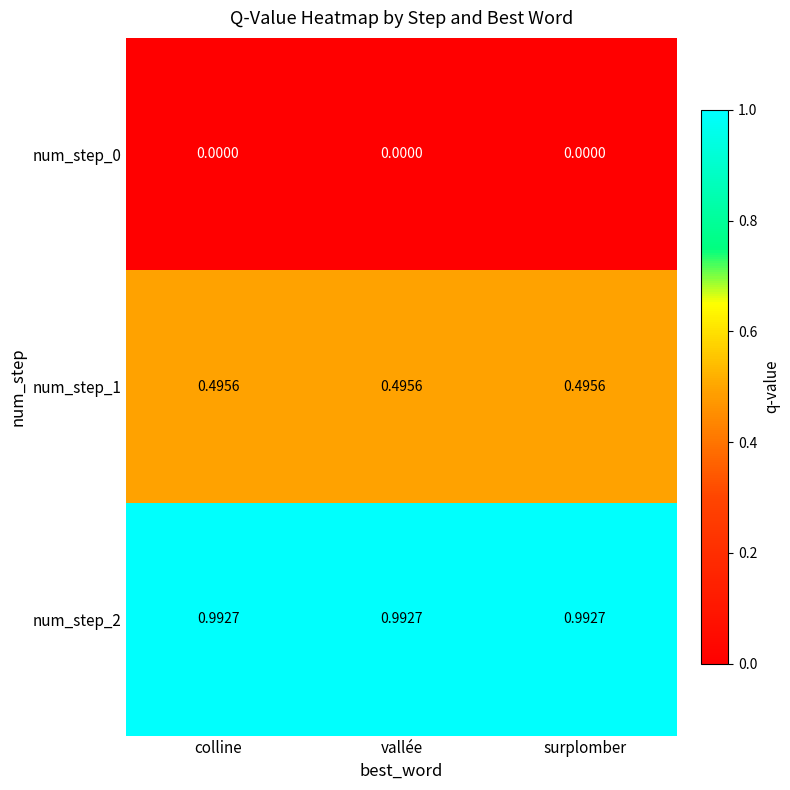

Is the value of num_step_1 at surplomber greater than the value of num_step_2 at surplomber?

No